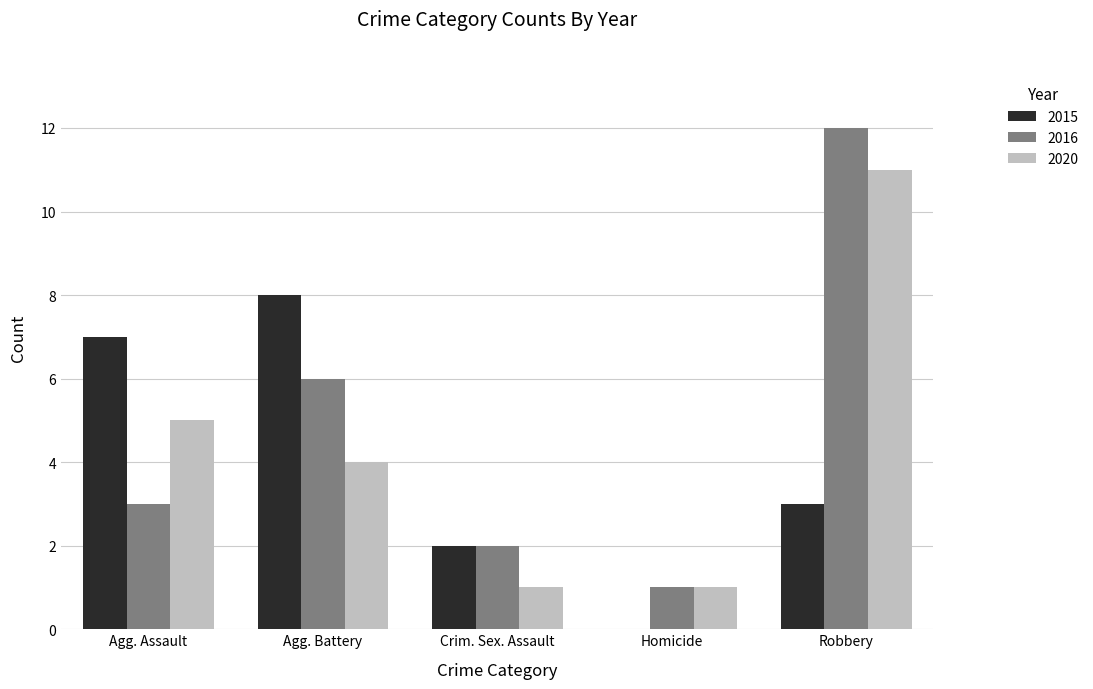

What is the sum of all 2016 values?

24